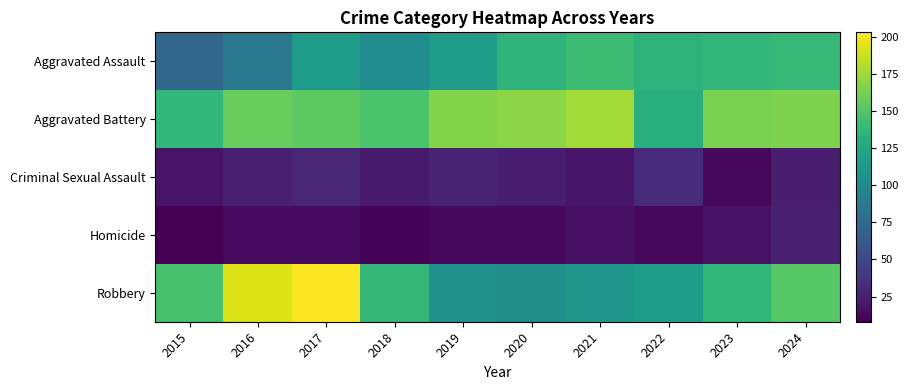

What is the total value across all series at 2016?

475